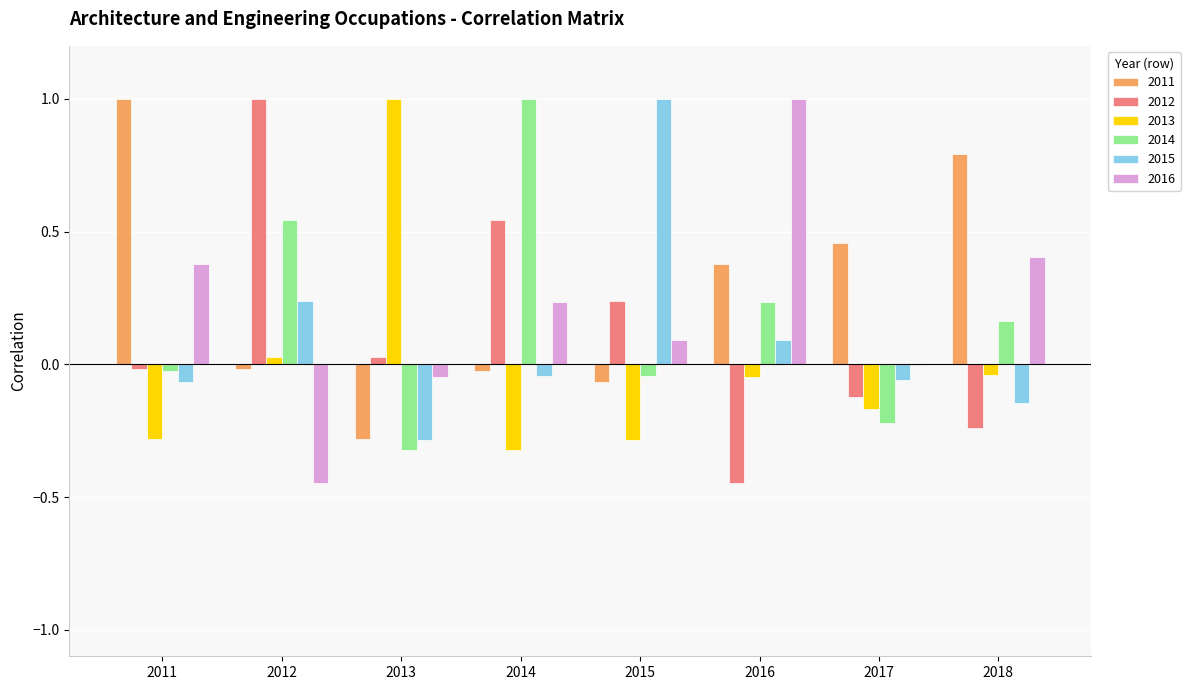

Where does the 2016 series first go above 0?

2011